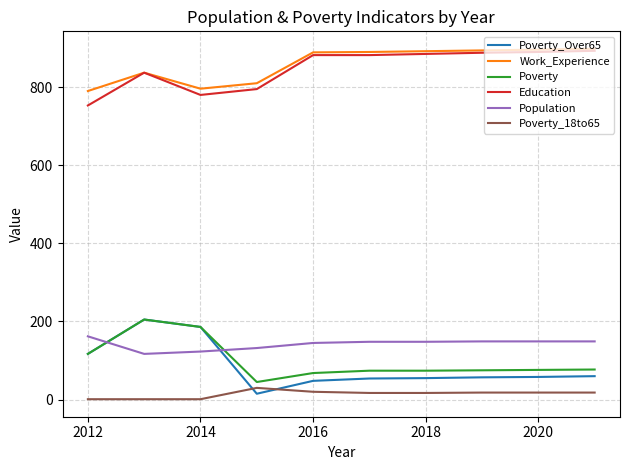

Which series has the largest range (max minus min)?

Poverty_Over65